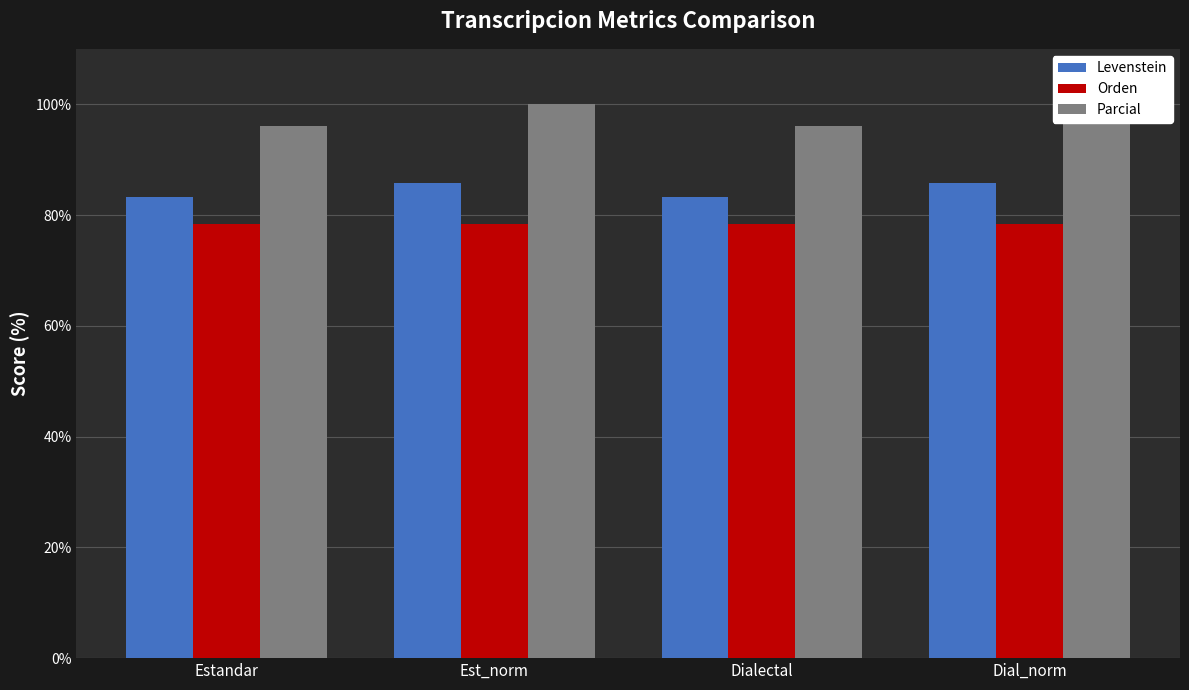

The Parcial series shows 154.2 at Estandar. True or false?

False